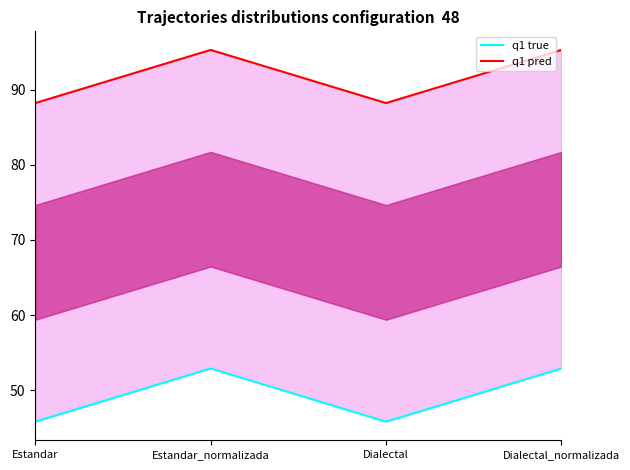

Rank the series by their average value, from lowest to highest.

q1 true, q1 pred